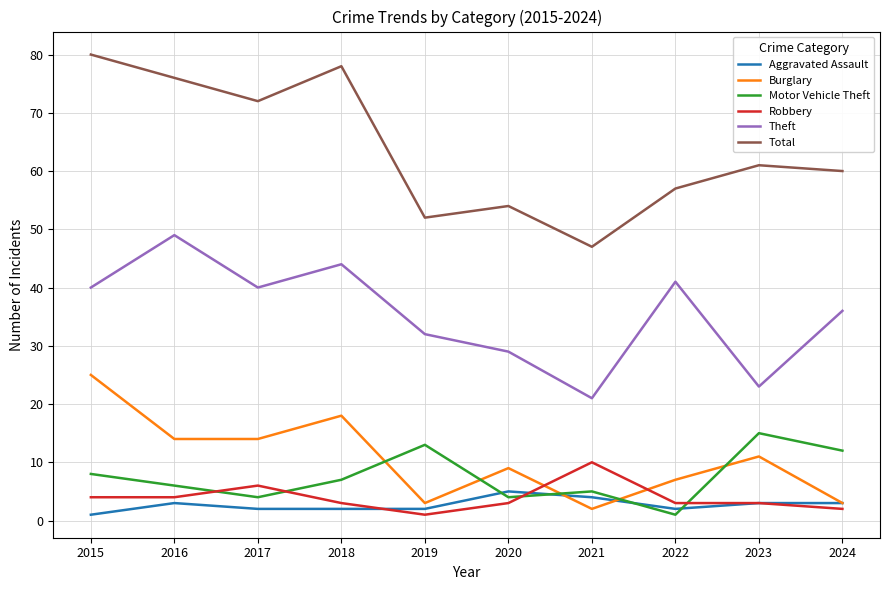

True or false: Robbery has more than 0 points higher than both neighbors.

True